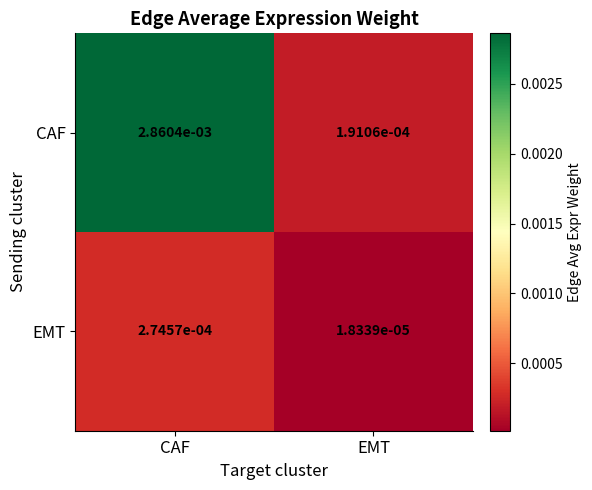

Rank the series by their maximum value, from highest to lowest.

CAF, EMT